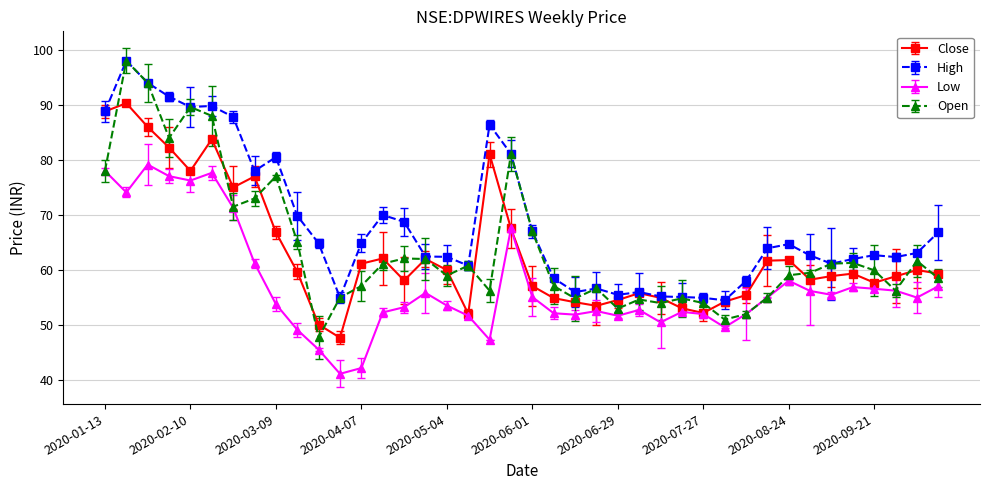

What is the maximum value for Low?

79.2